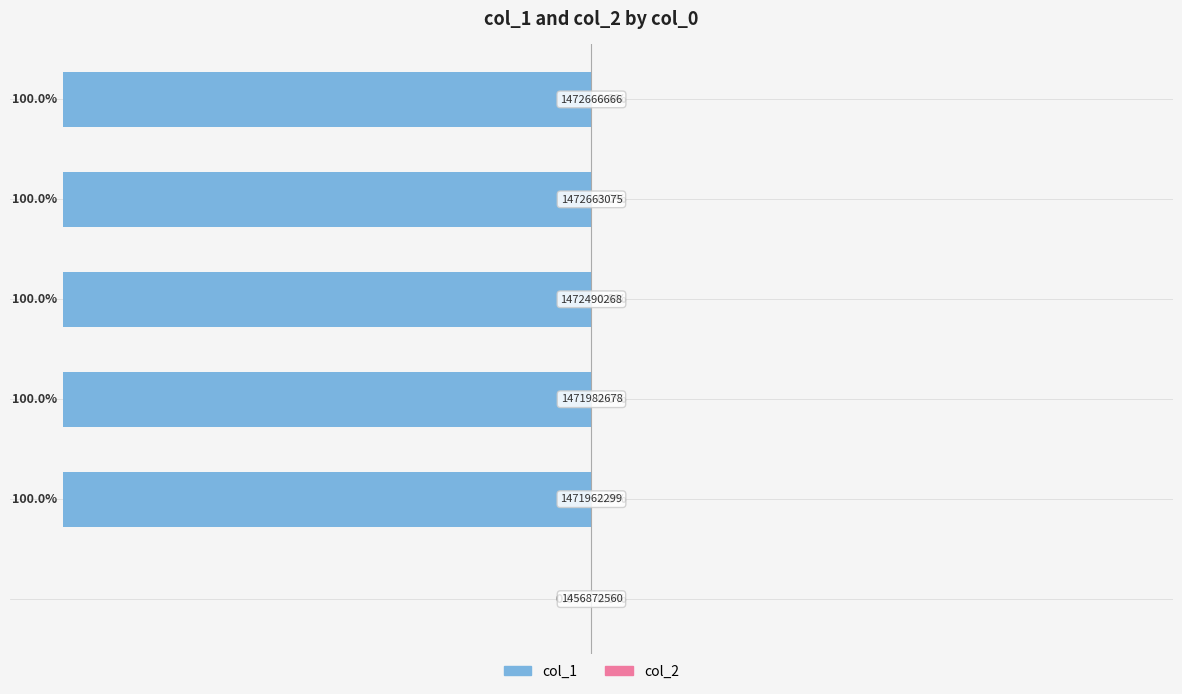

Are the bars horizontal?

Yes